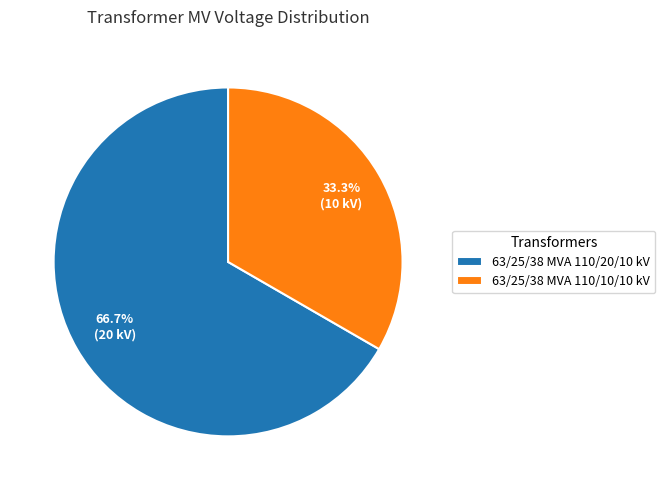

How many segments does this pie chart have?

2